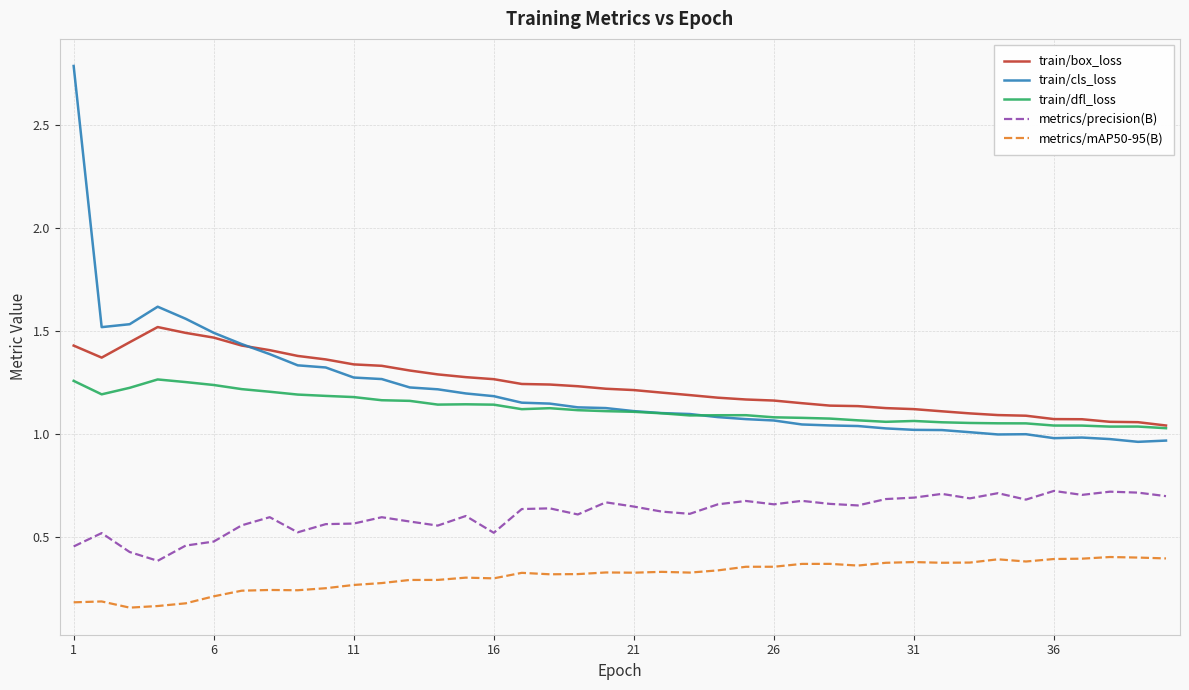

True or false: train/dfl_loss and metrics/precision(B) intersect in this chart.

False